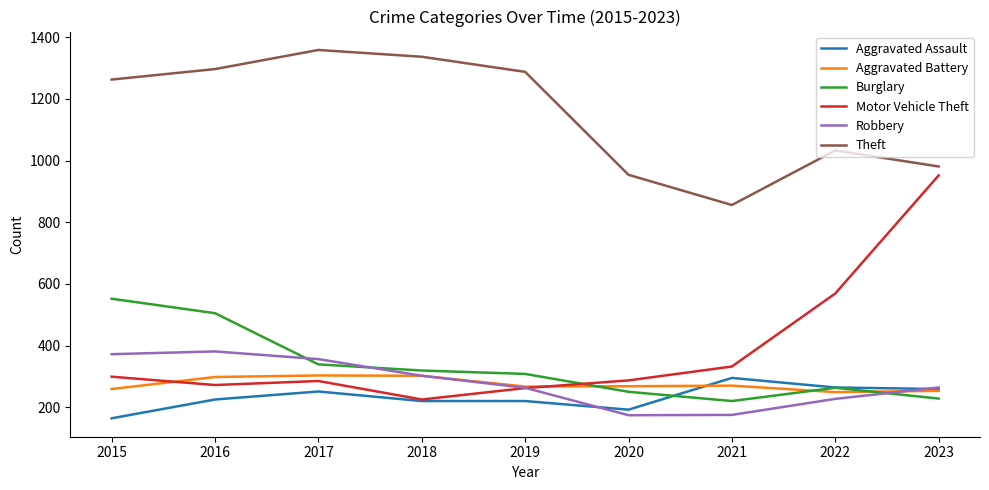

What is the greatest value displayed?

1359